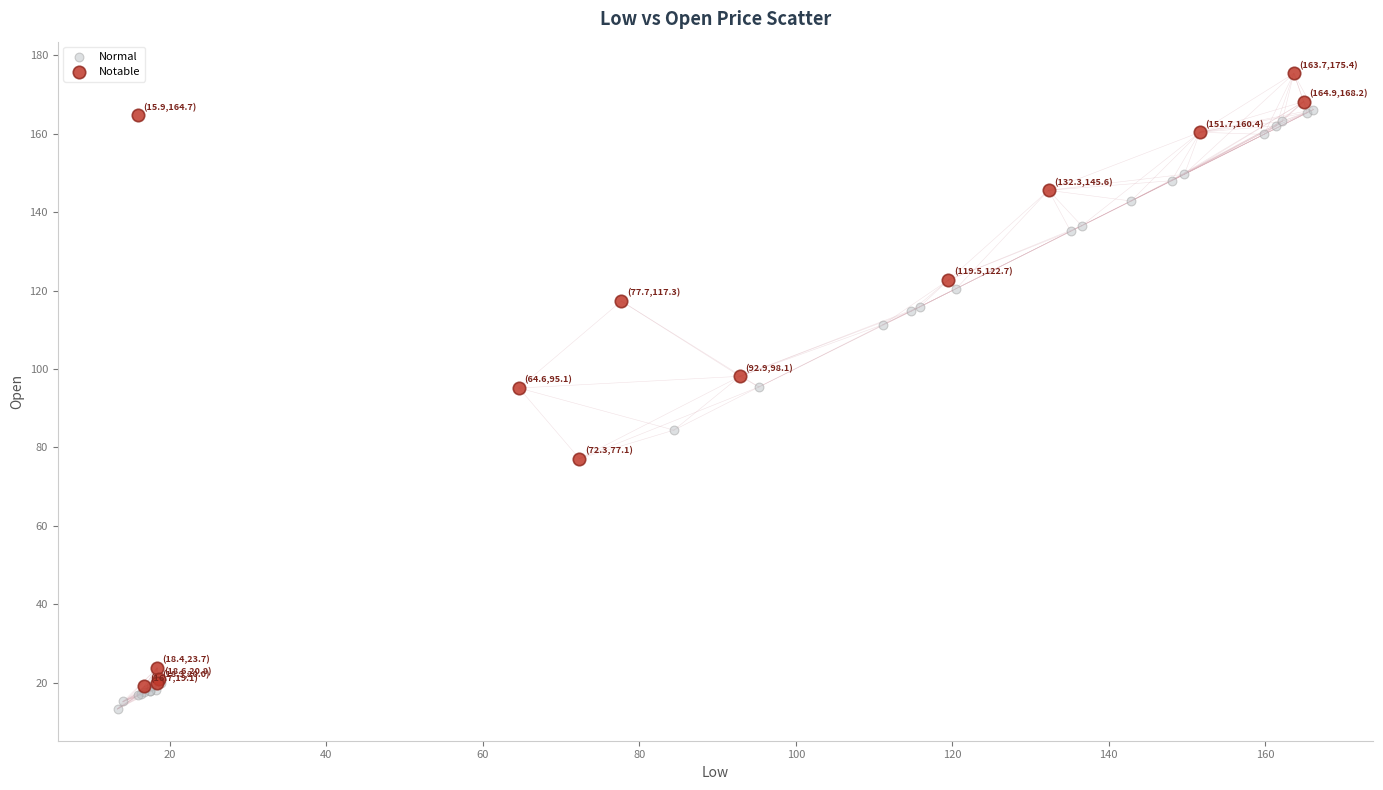

Which series has the largest Y range (max minus min)?

Notable